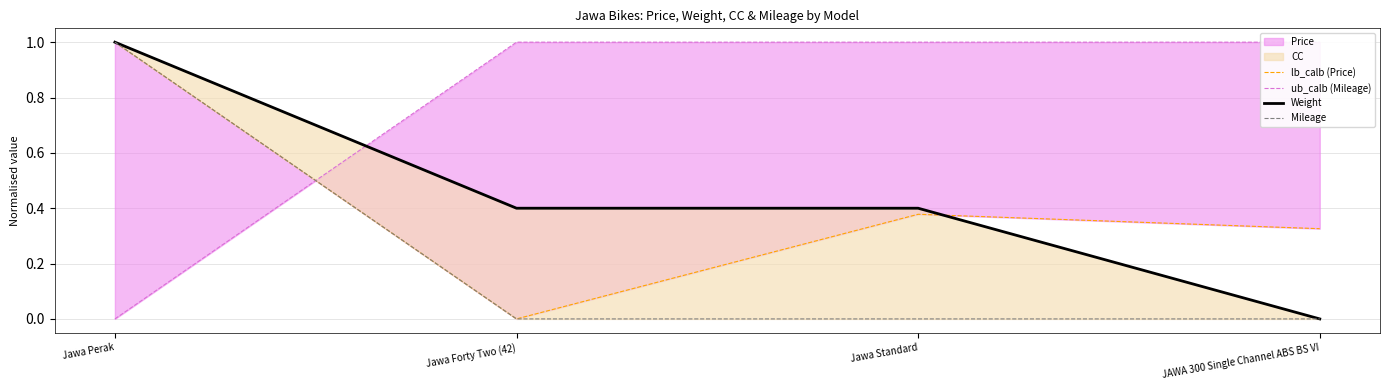

True or false: Mileage has more than 2 points higher than both neighbors.

False